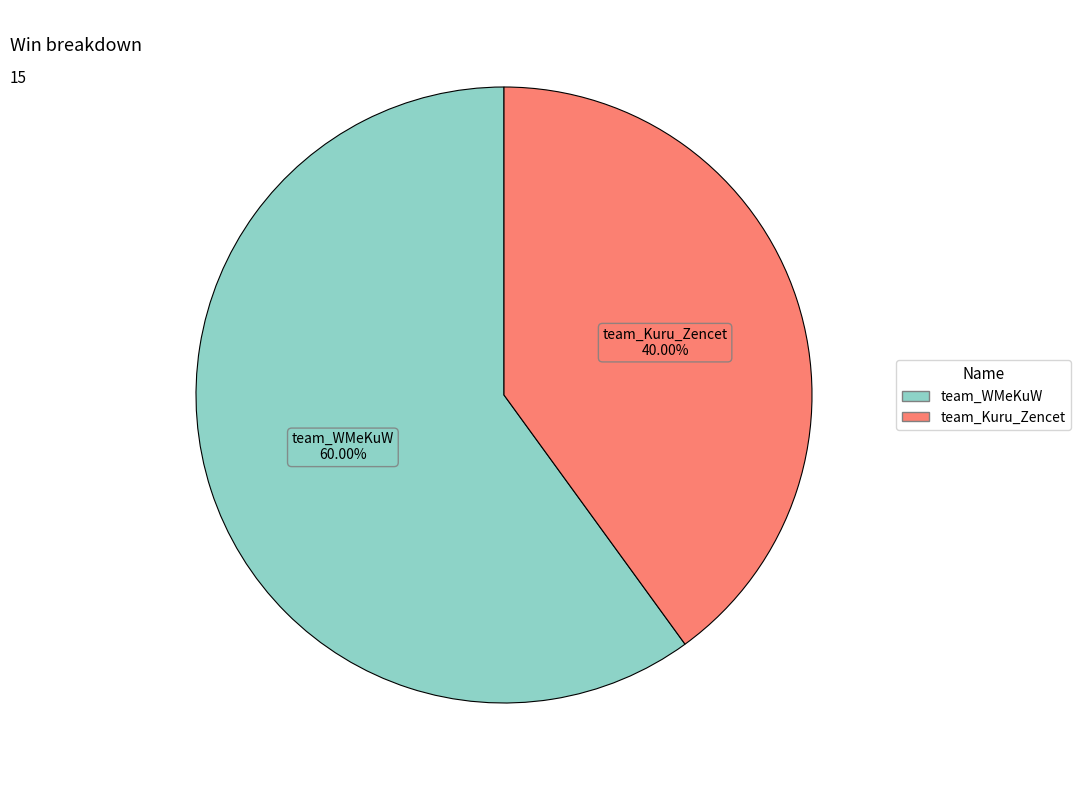

Approximately how many times larger is the value at team_Kuru_Zencet compared to team_WMeKuW?

0.7